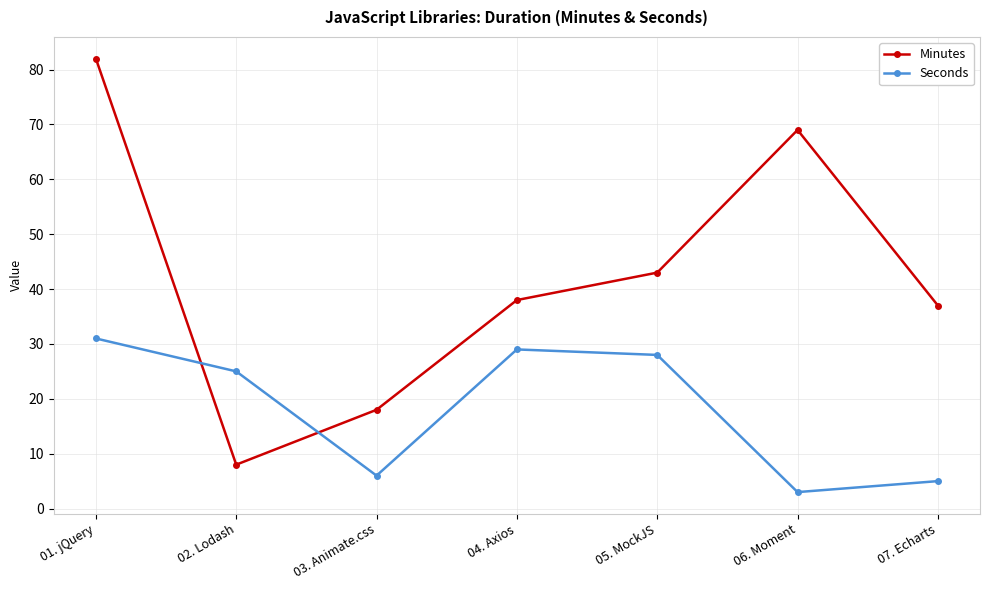

Reading right to left, transcribe all the data shown in this chart.

Minutes: 07. Echarts=37	06. Moment=69	05. MockJS=43	04. Axios=38	03. Animate.css=18	02. Lodash=8	01. jQuery=82
Seconds: 07. Echarts=5	06. Moment=3	05. MockJS=28	04. Axios=29	03. Animate.css=6	02. Lodash=25	01. jQuery=31